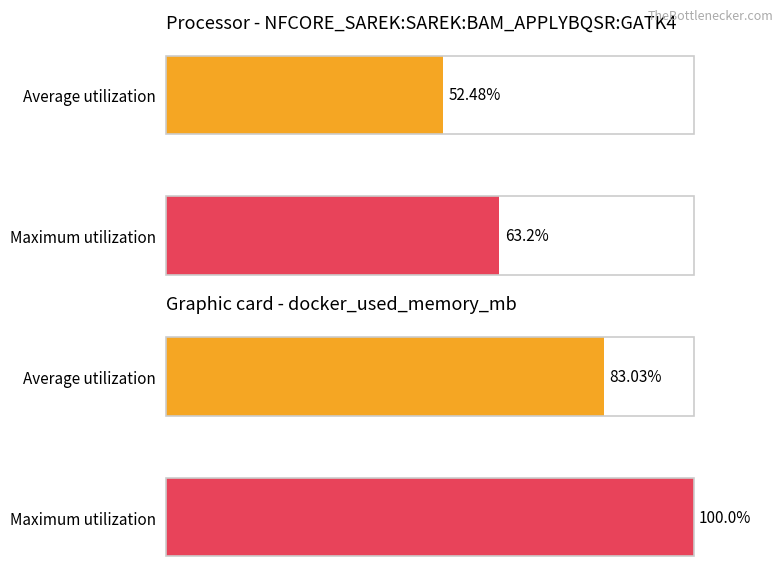

Rank the series by their average value, from highest to lowest.

Maximum utilization, Average utilization